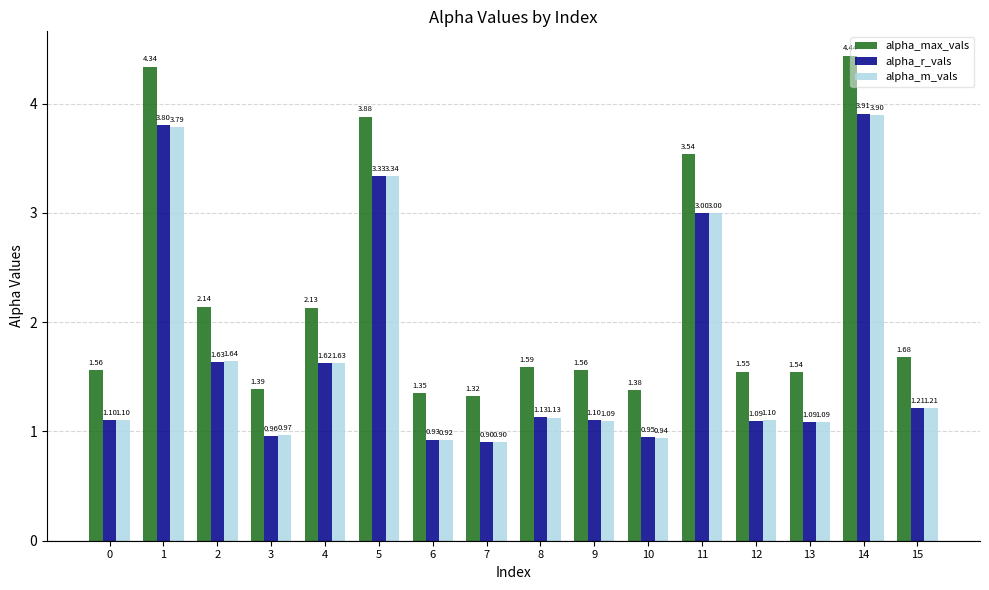

Which series has the widest spread of values?

alpha_max_vals